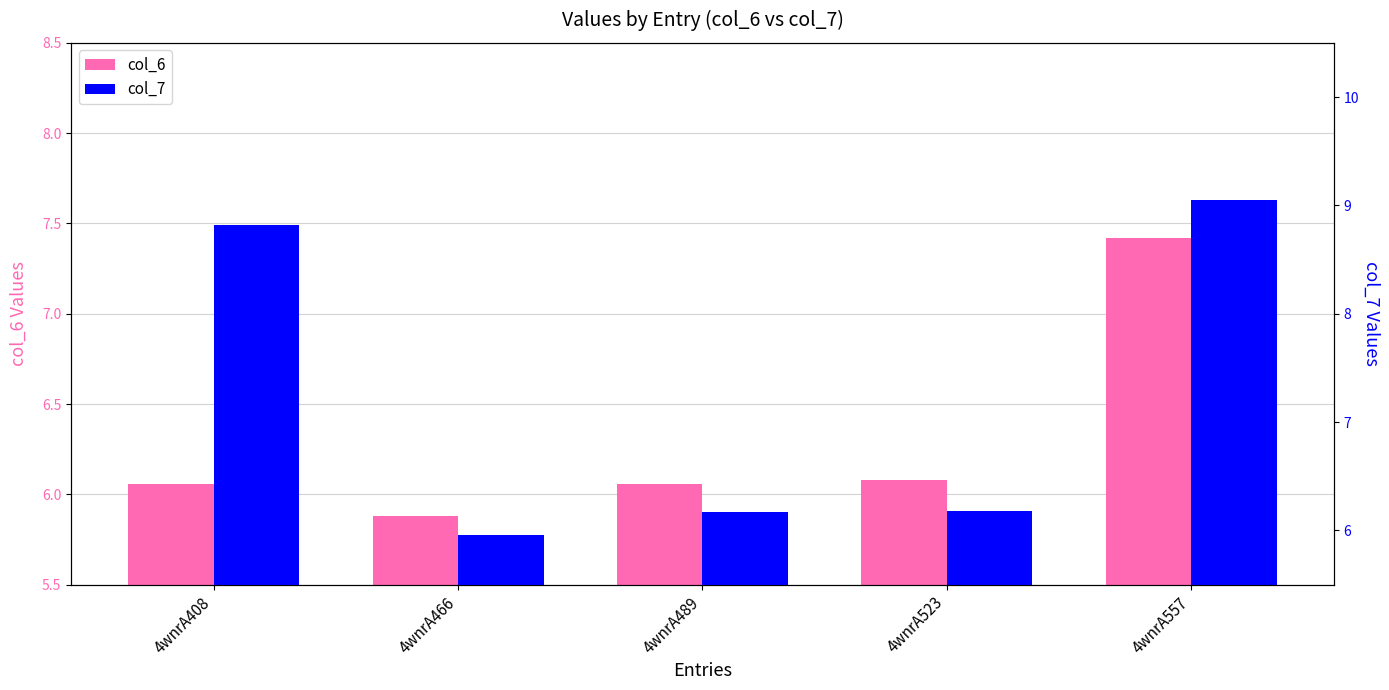

Between 4wnrA408 and 4wnrA523, which series saw the biggest shift?

col_7